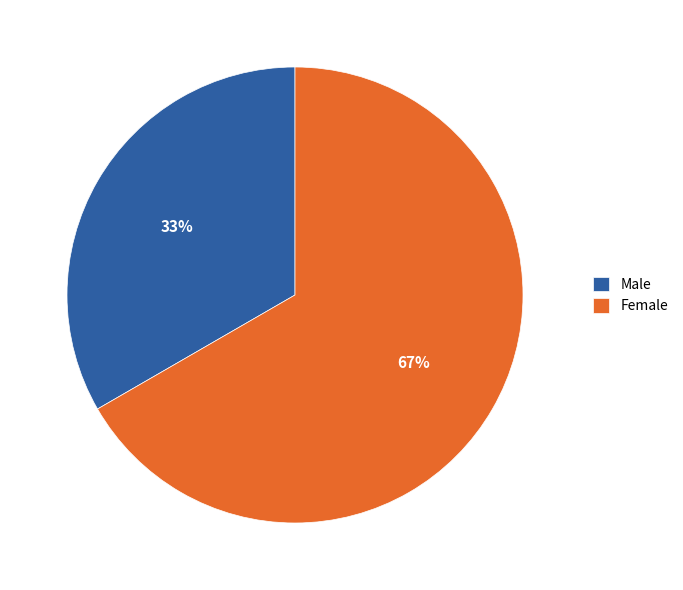

What is the largest slice in the pie chart?

Female